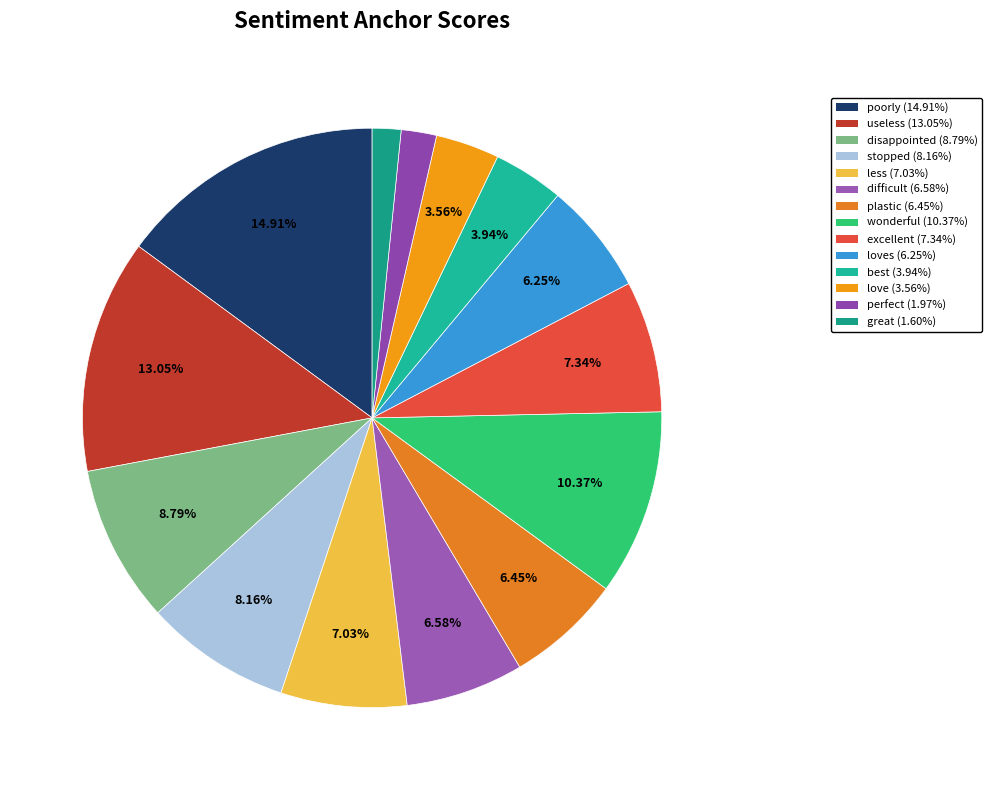

Is there any slice that represents more than half of the pie?

No